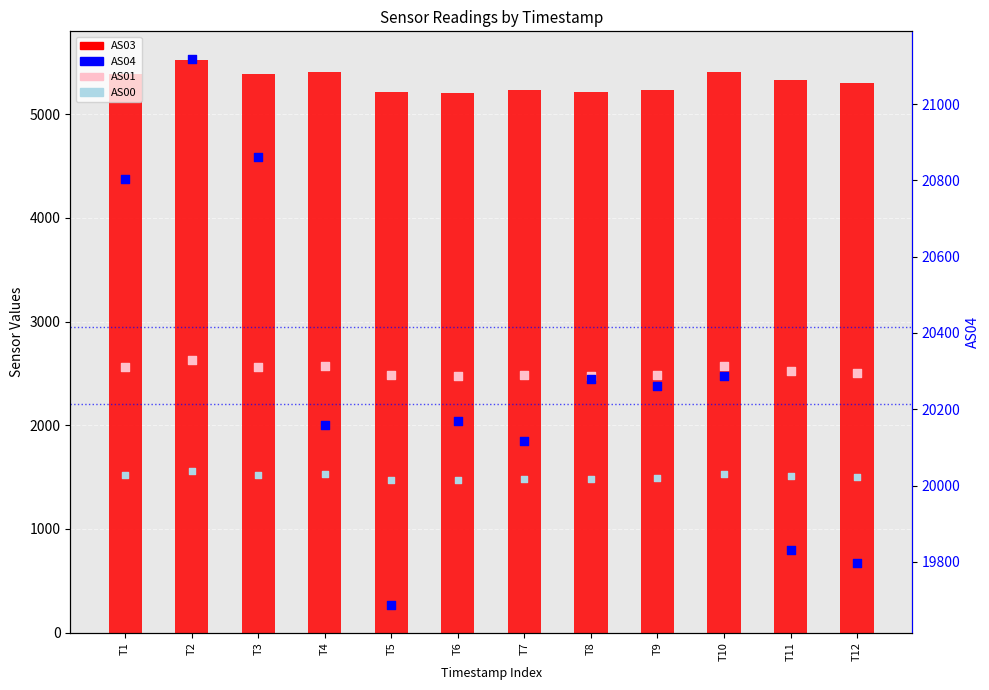

At how many categories does at least one series exceed 1624?

12